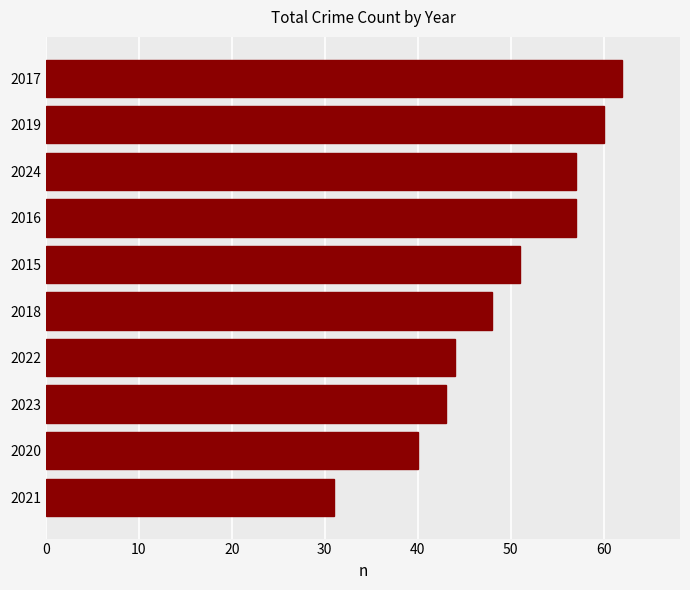

The value at 2017 is 62. True or false?

True